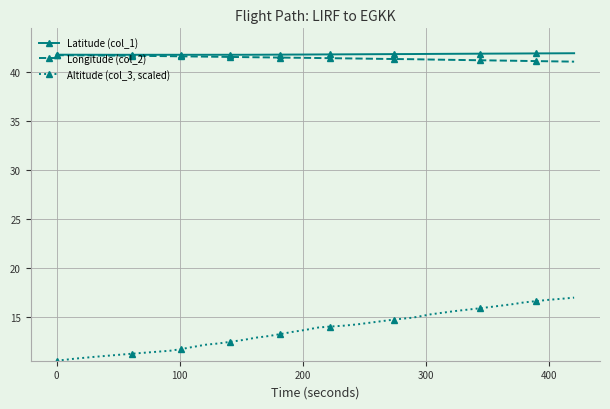

Which series has the largest range (max minus min)?

Altitude (col_3, scaled)